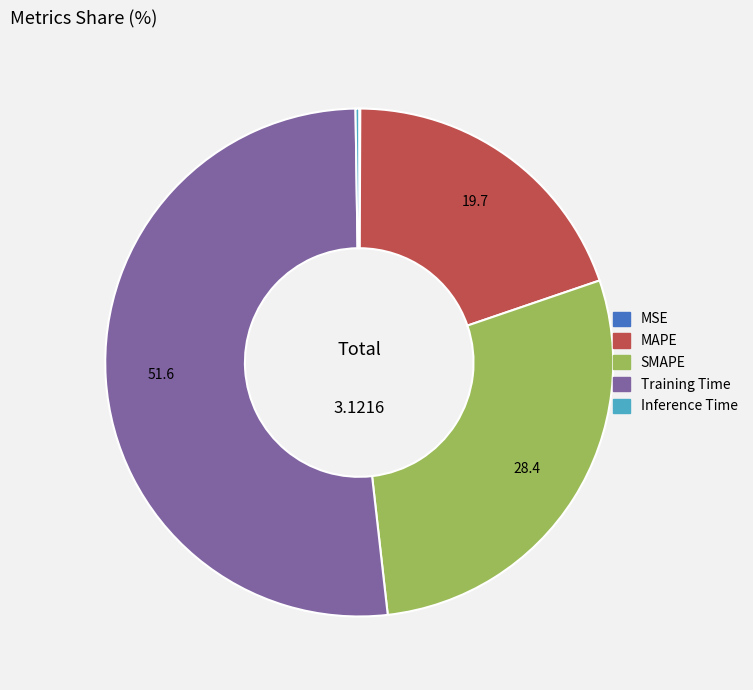

Is Training Time the majority of the pie?

Yes